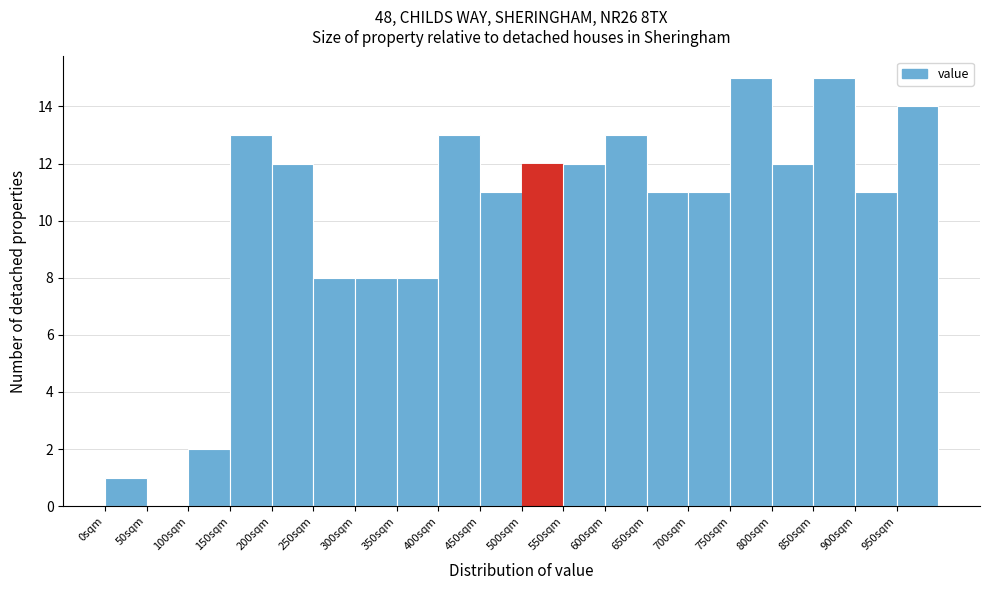

How tall is the bar that spans 300 to 350 on the x-axis? The values are not printed on the chart, so give them approximately, as read against the axis.

8